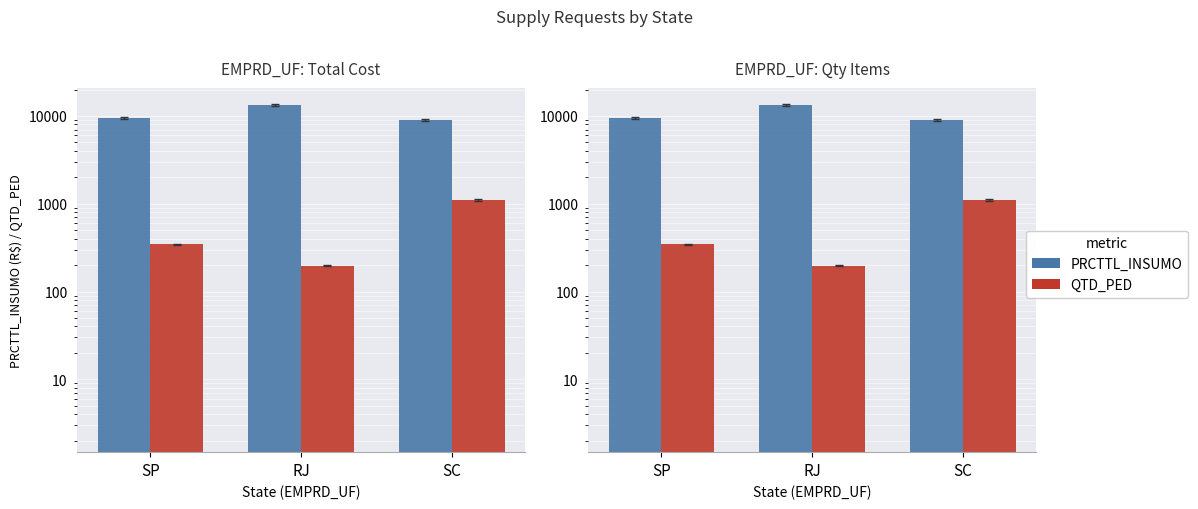

At how many categories does at least one series exceed 9241?

2